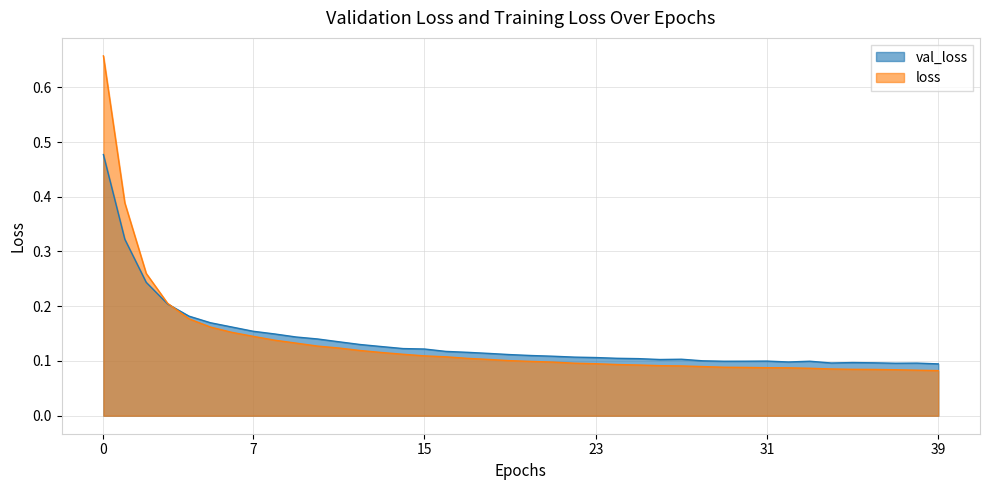

How many lines are shown in the chart?

2